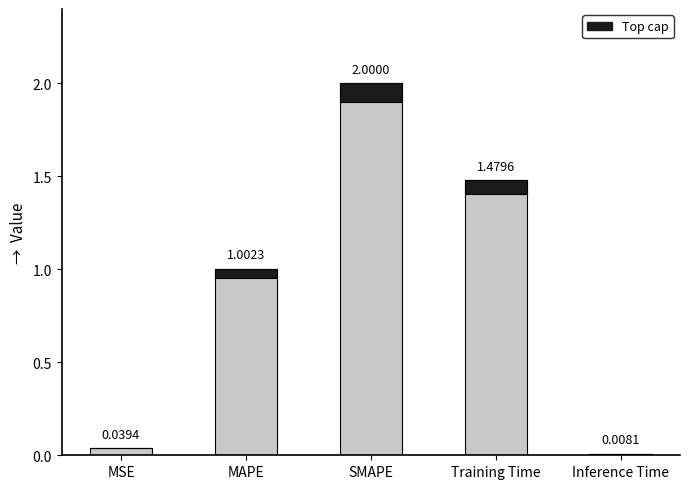

Which label corresponds to the largest value in the chart?

SMAPE